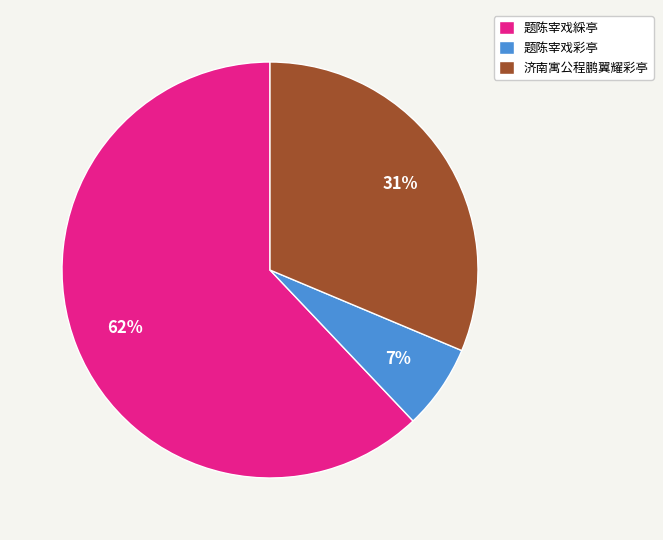

Does 题陈宰戏彩亭 account for over 50% of the chart?

No